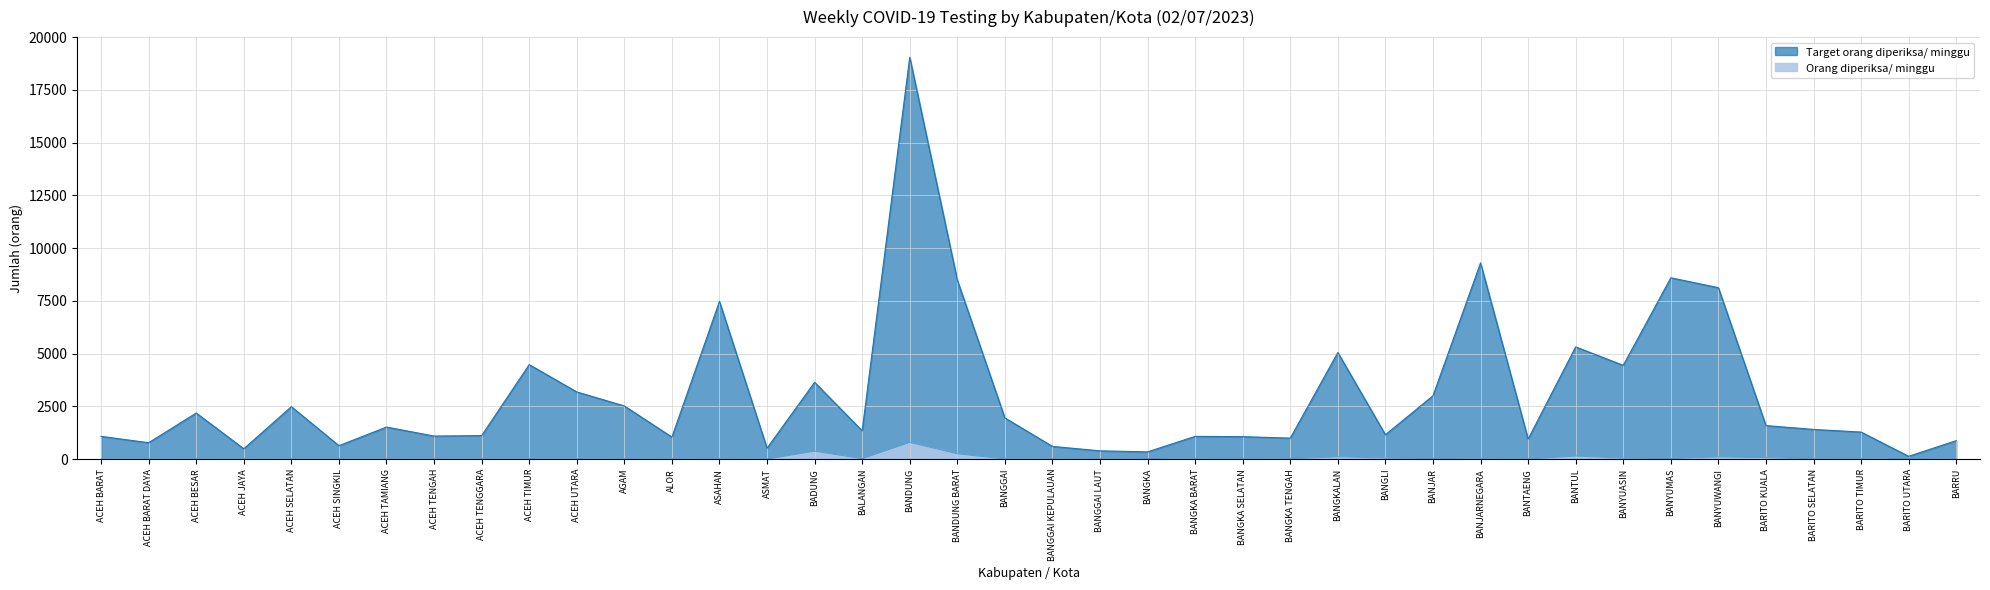

At which category does the chart reach its peak across all series?

BANDUNG